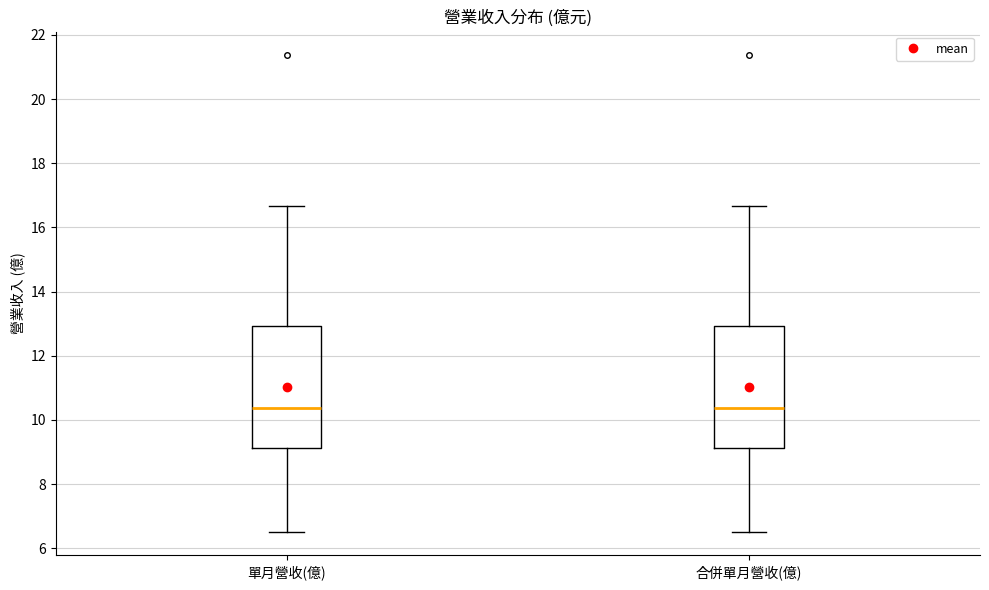

Reading left to right, transcribe this box plot: for each box, give where its median line is, the range the box spans, and where its two whiskers end, as read against the y-axis. The values are not printed on the chart, so give them approximately, as read against the axis.

單月營收(億): median 10.4, box 9.2 to 13.0, whiskers 6.6 to 16.6
合併單月營收(億): median 10.4, box 9.2 to 13.0, whiskers 6.6 to 16.6